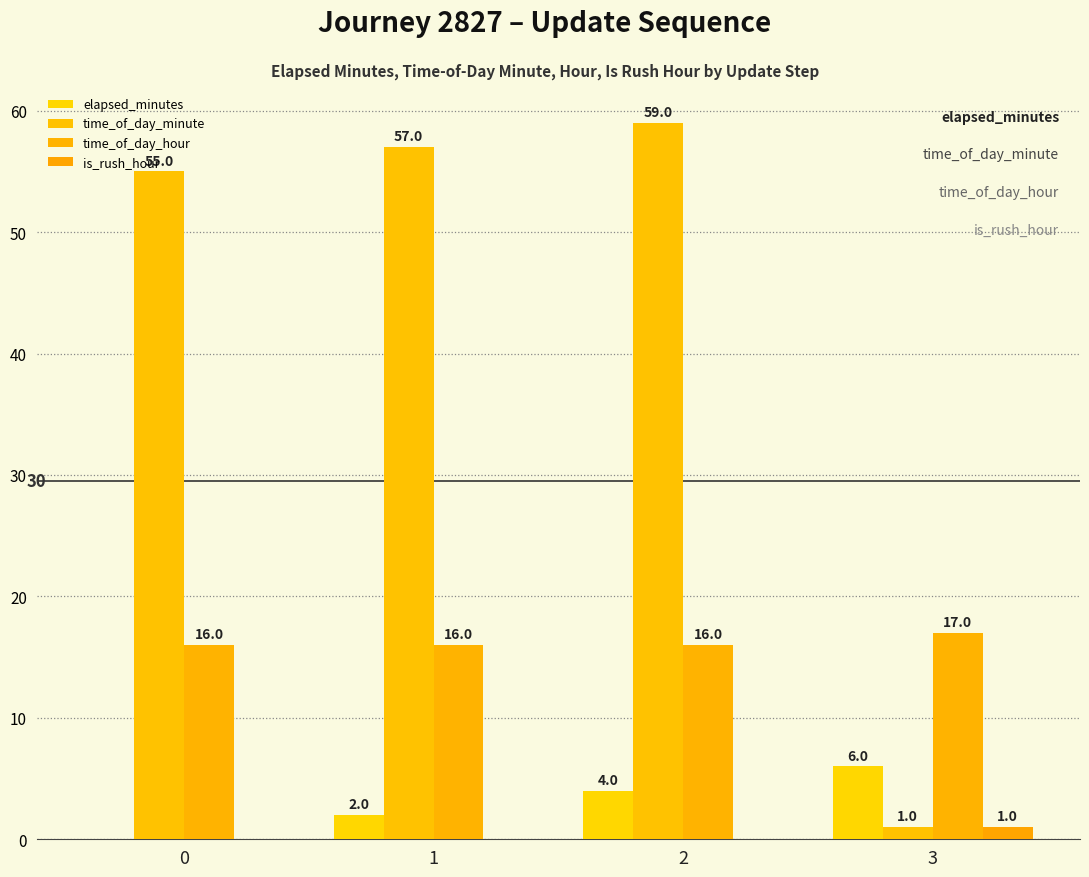

Which series has the largest total across all categories?

time_of_day_minute